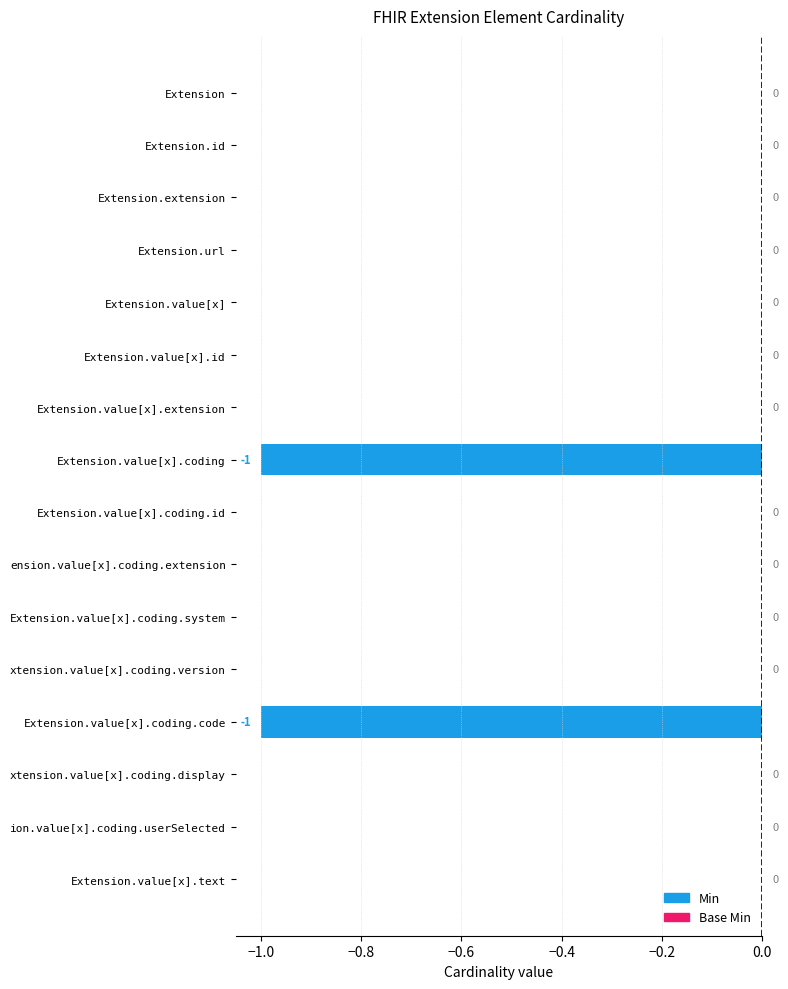

Is it true that Min equals 0 at Extension.value[x].coding.id?

False